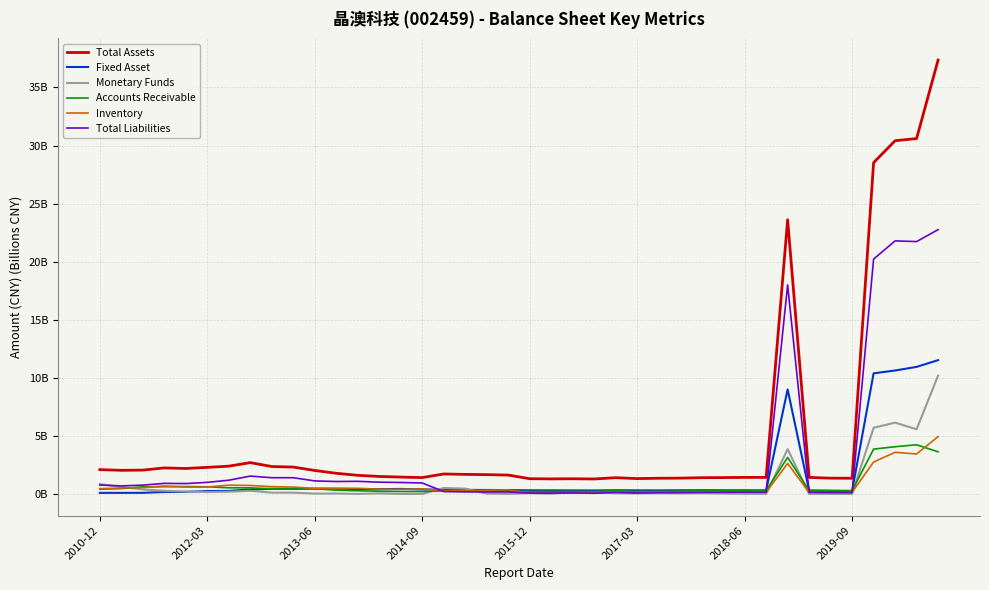

Is this an area chart (filled region under the line)?

No